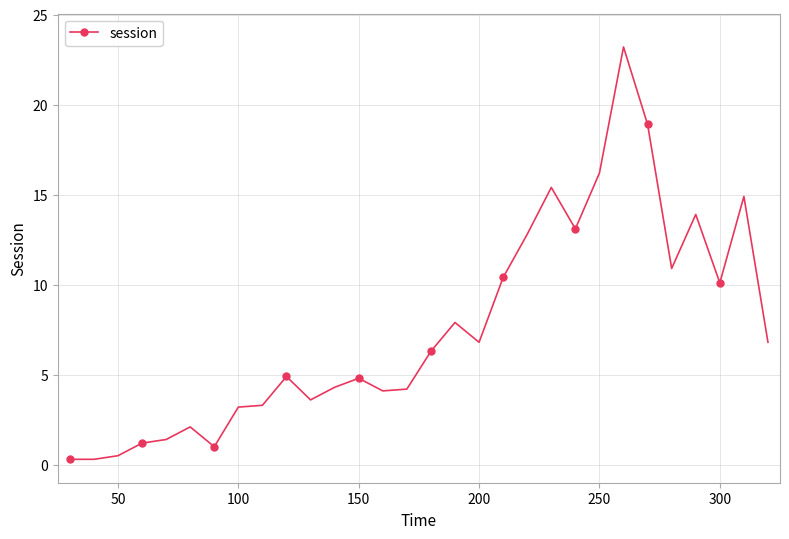

How many lines are shown in the chart?

1